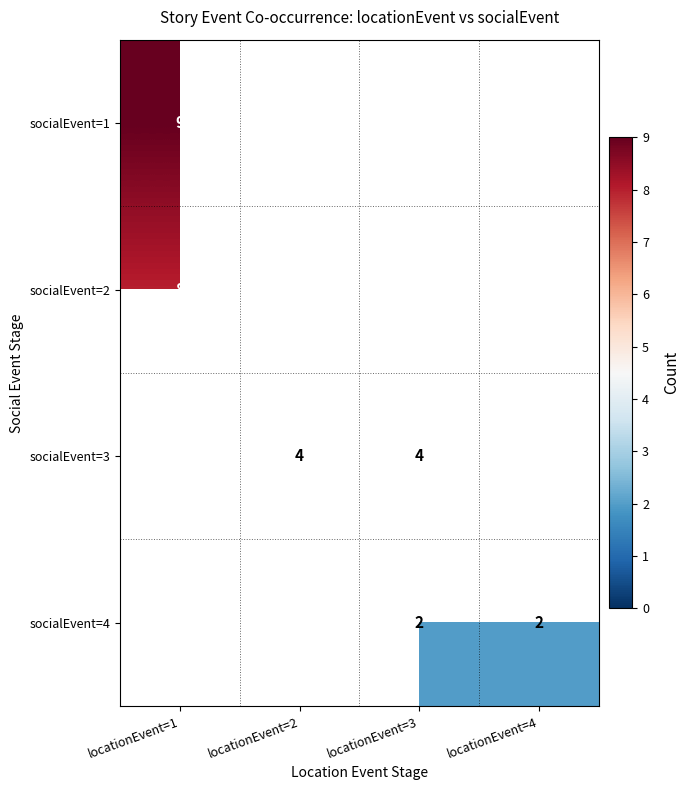

Is it true that socialEvent=3 equals 2 at locationEvent=2?

False